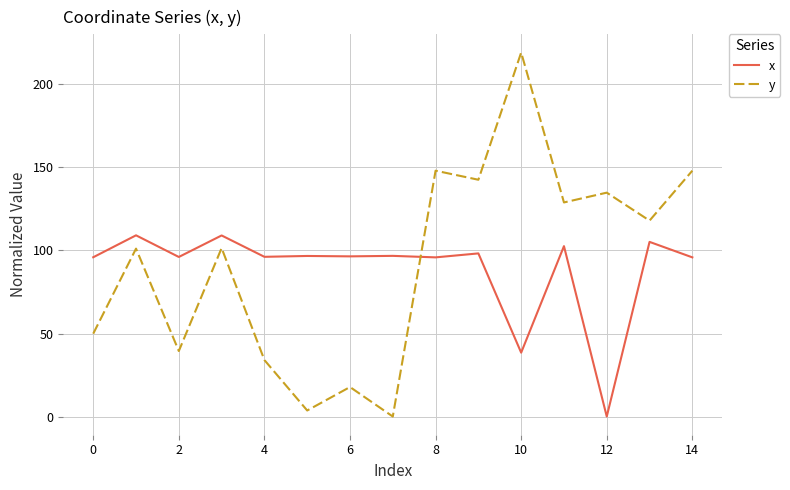

How many intersections are there between y and x?

1